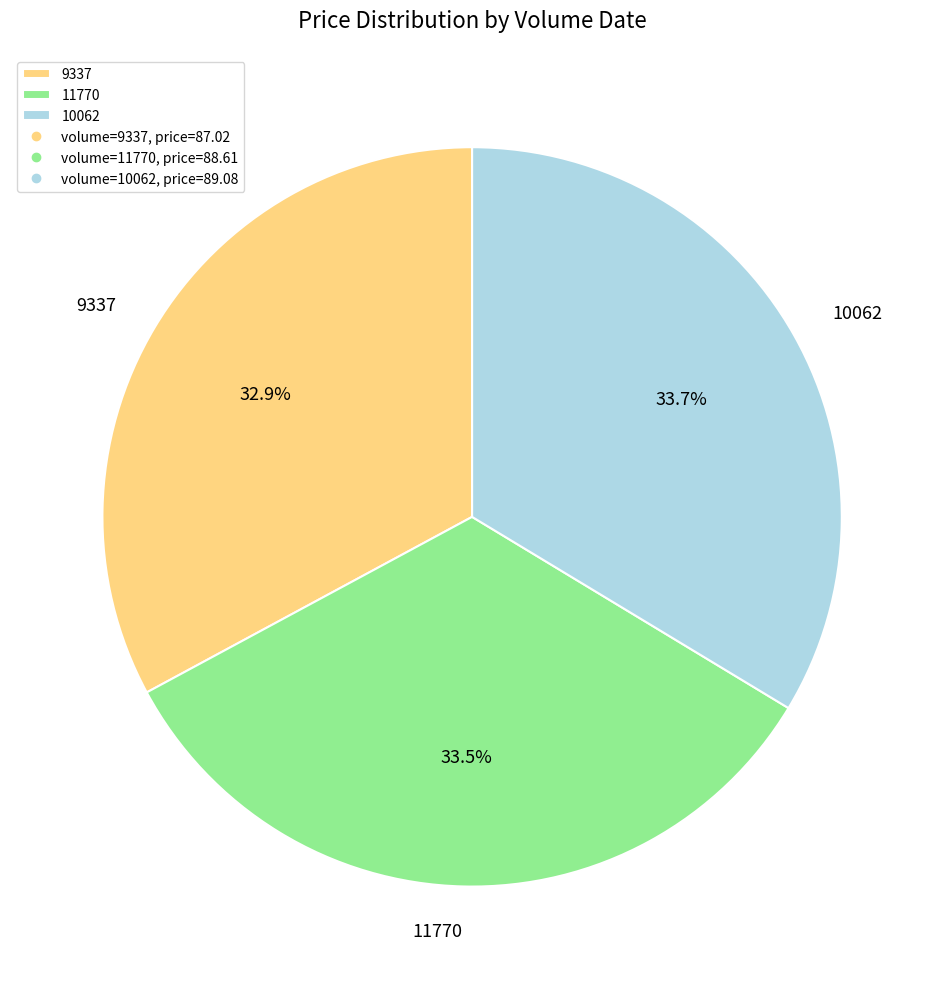

The 10062 slice represents 21% of the pie. True or false?

False